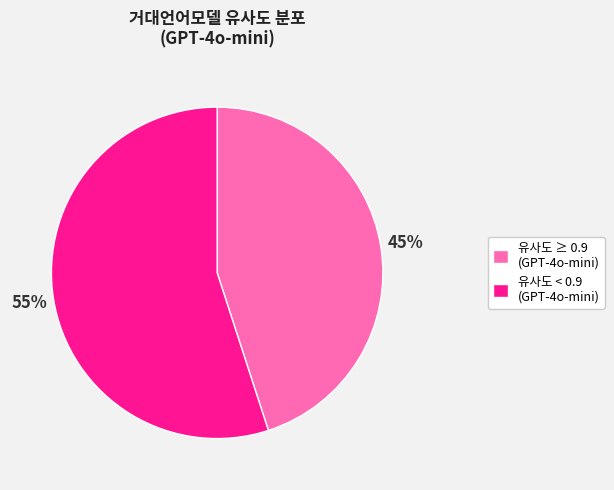

How many segments does this pie chart have?

2